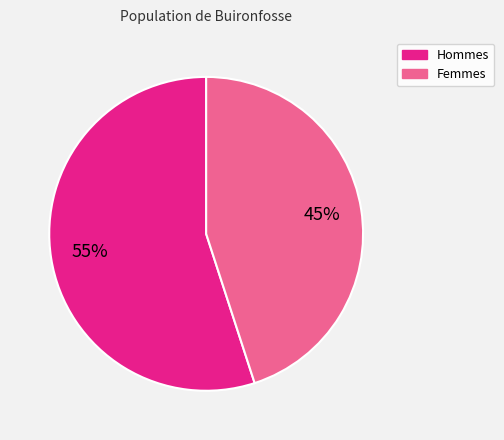

Is there a majority slice in this chart?

Yes